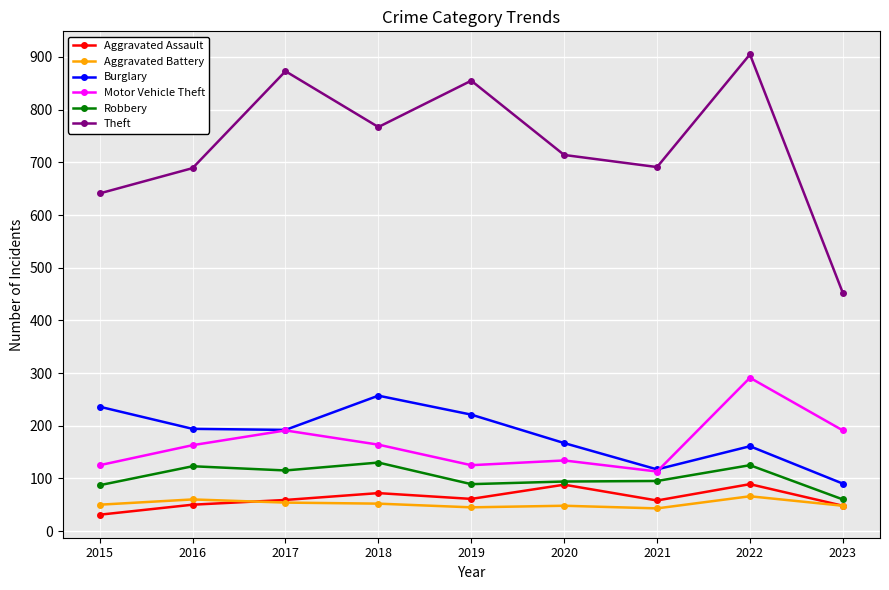

At which category is the sum across all series the highest?

2022